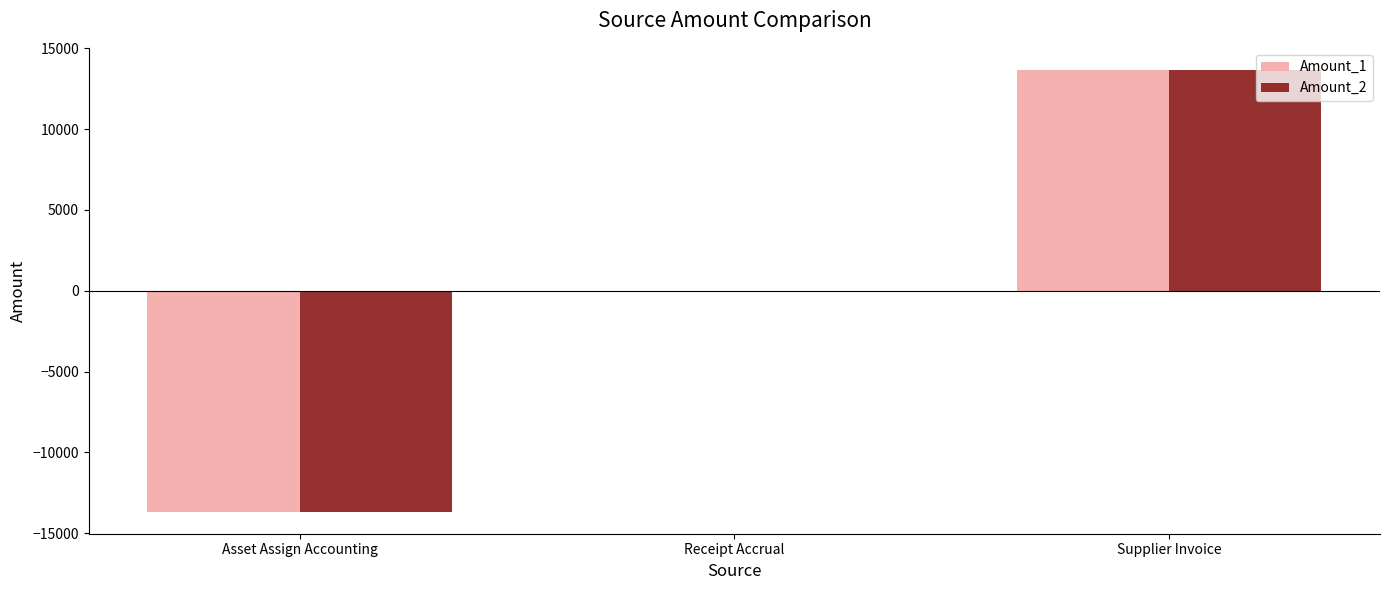

What is the highest value of the Amount_2 series?

13669.5